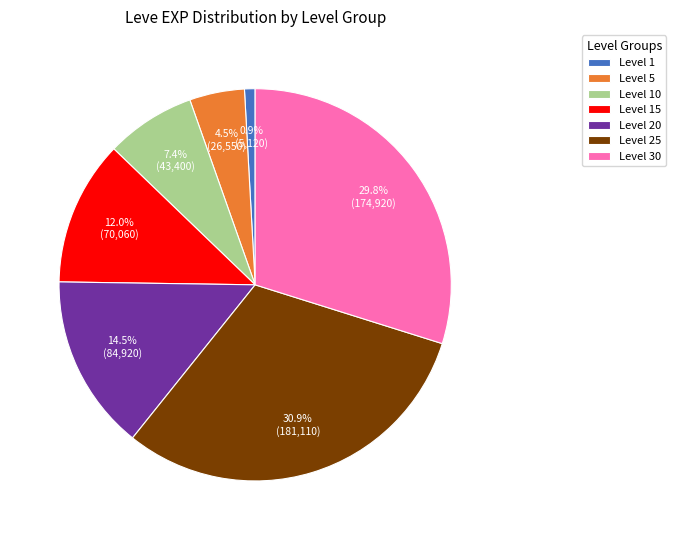

Rank the categories by value from highest to lowest.

Level 25, Level 30, Level 20, Level 15, Level 10, Level 5, Level 1